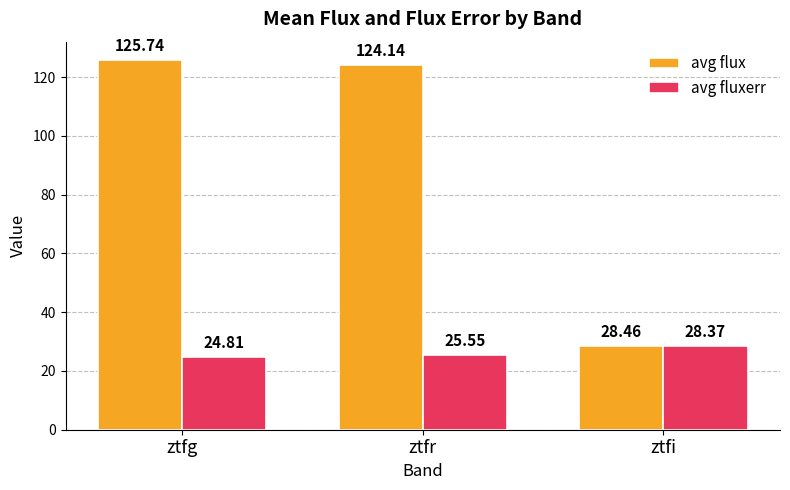

What is the label of the 1st bar from the right?

ztfi